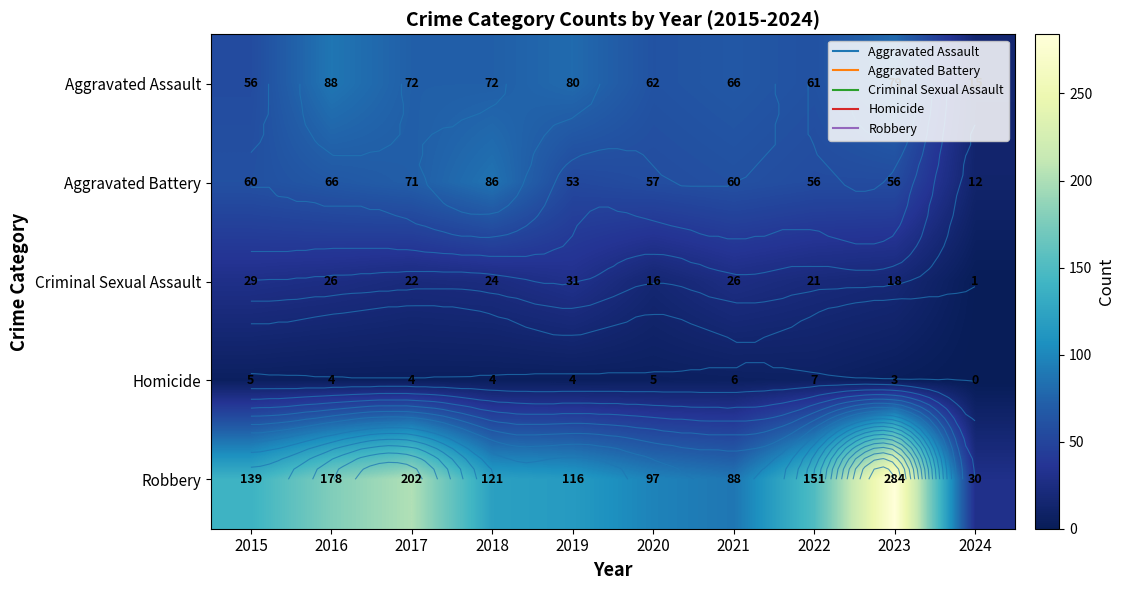

What is the sum of all Homicide values?

42